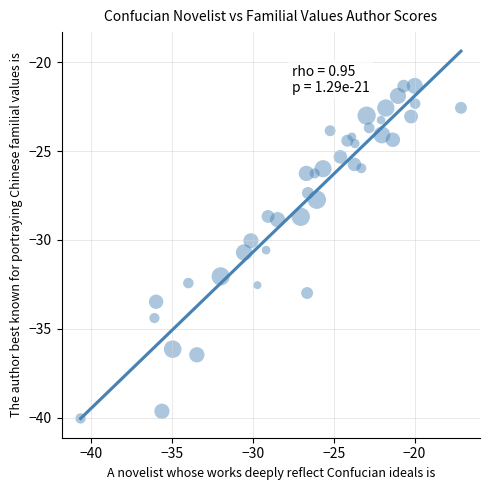

What is the range of X values (max minus min)?

23.5